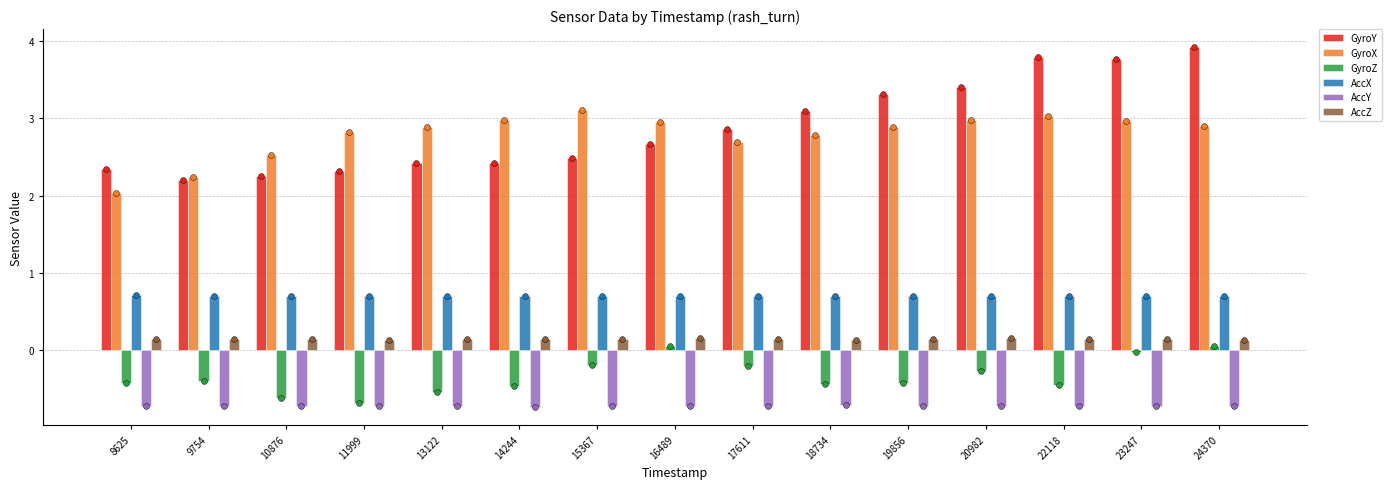

Which series reaches the minimum Y coordinate?

AccY